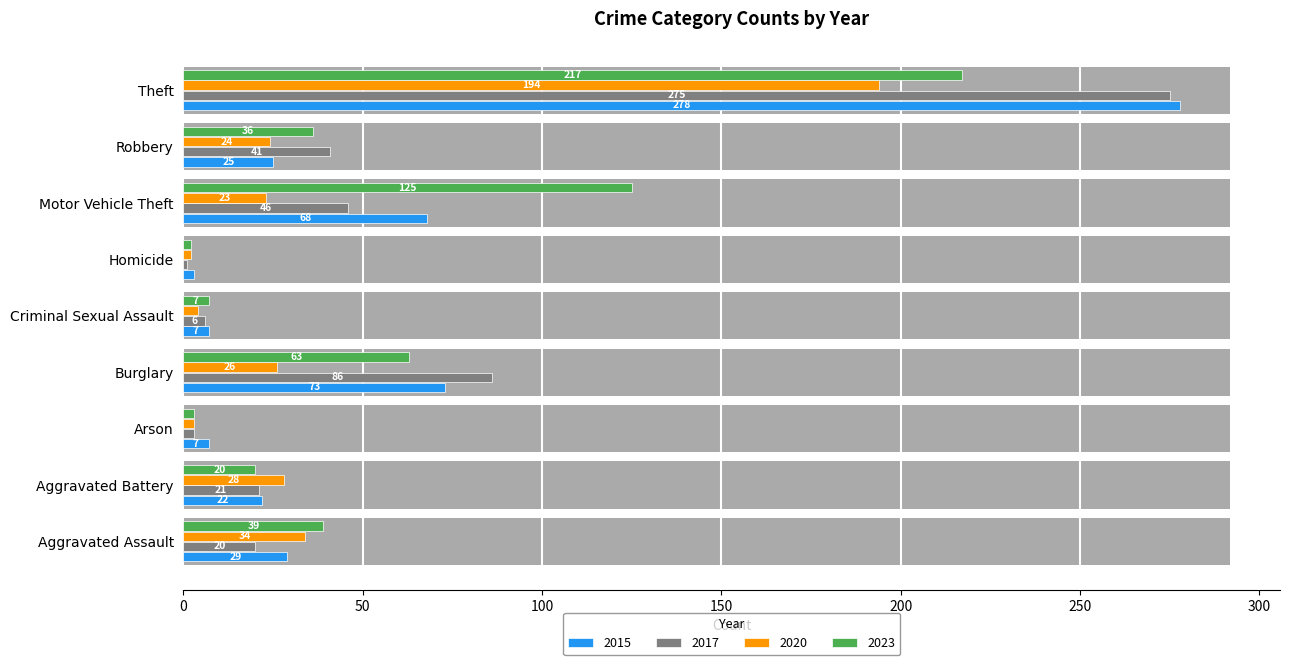

At which label does 2020 reach its minimum?

Homicide